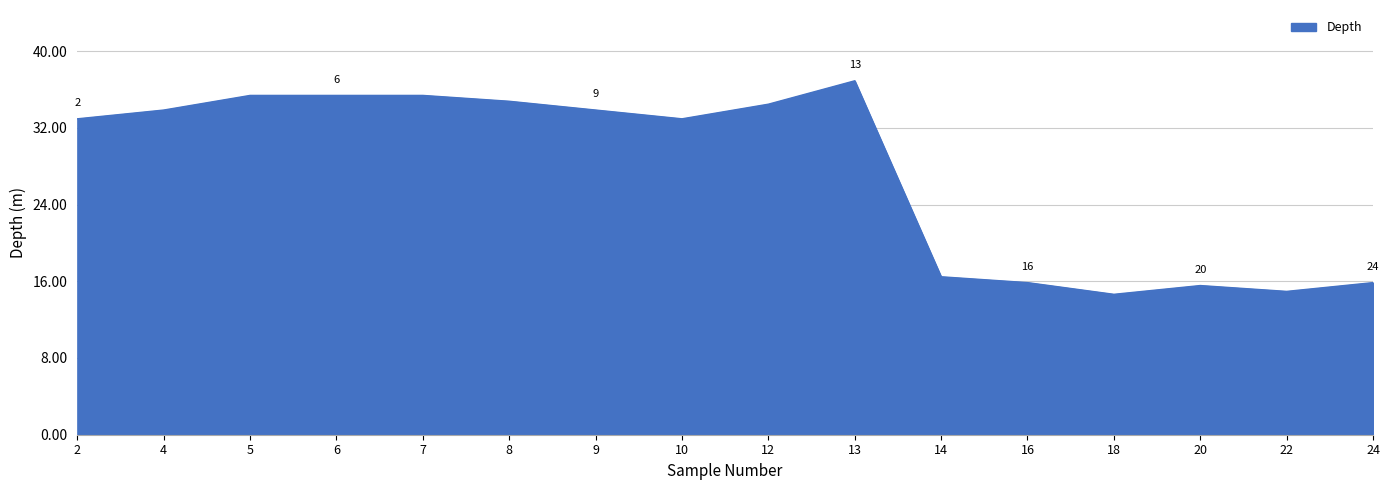

What is the difference between the values at 16 and 4?

18.0